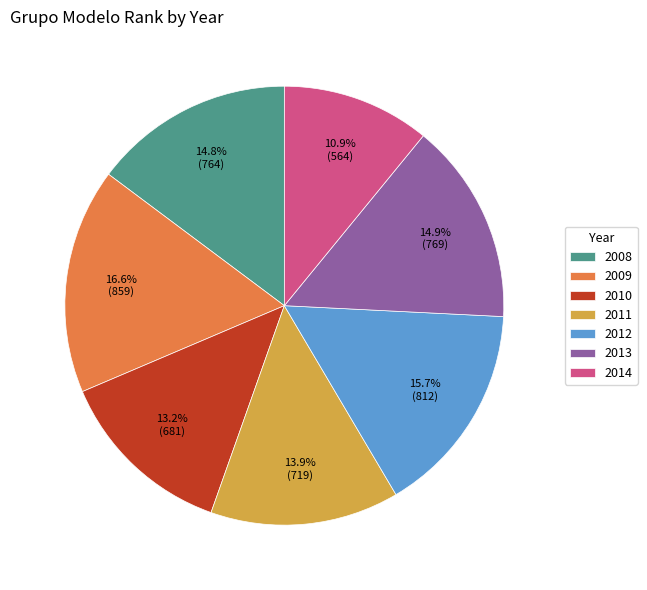

To the nearest percent, what is the average slice percentage?

14%